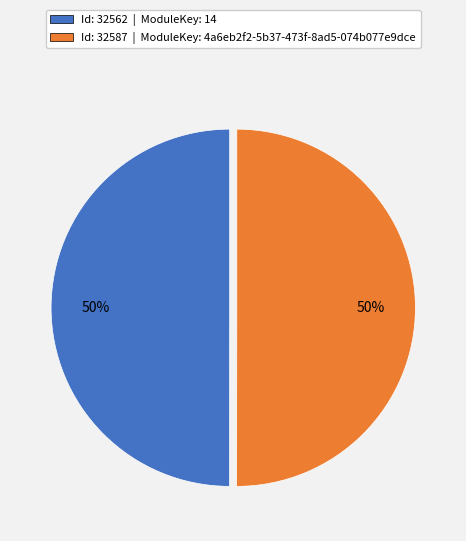

To the nearest percent, what is the average slice percentage?

50%